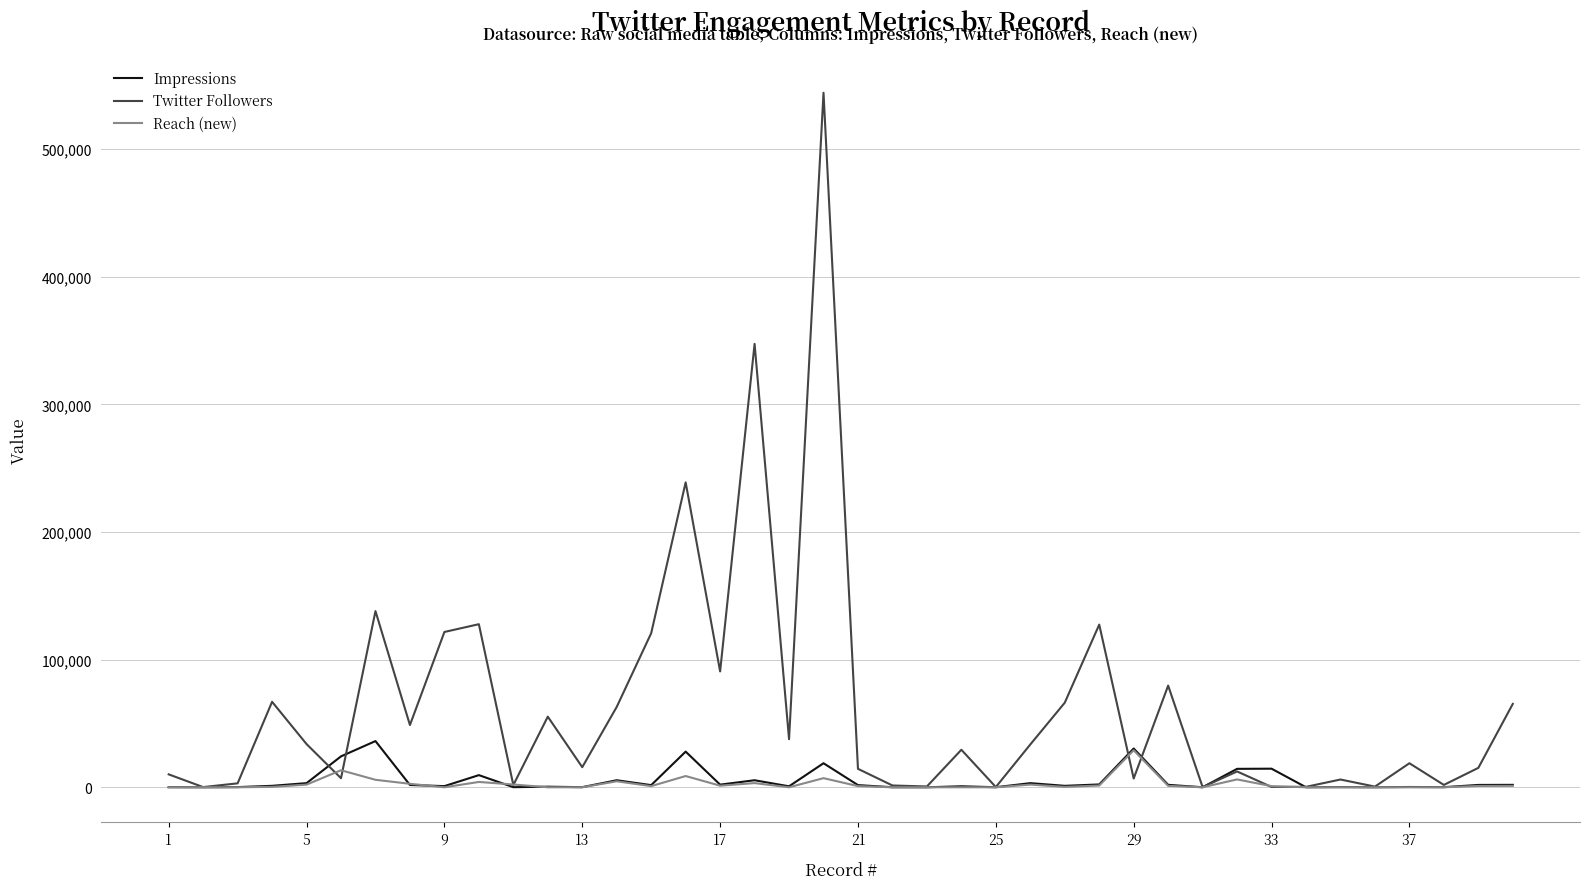

Which series has the largest range (max minus min)?

Twitter Followers